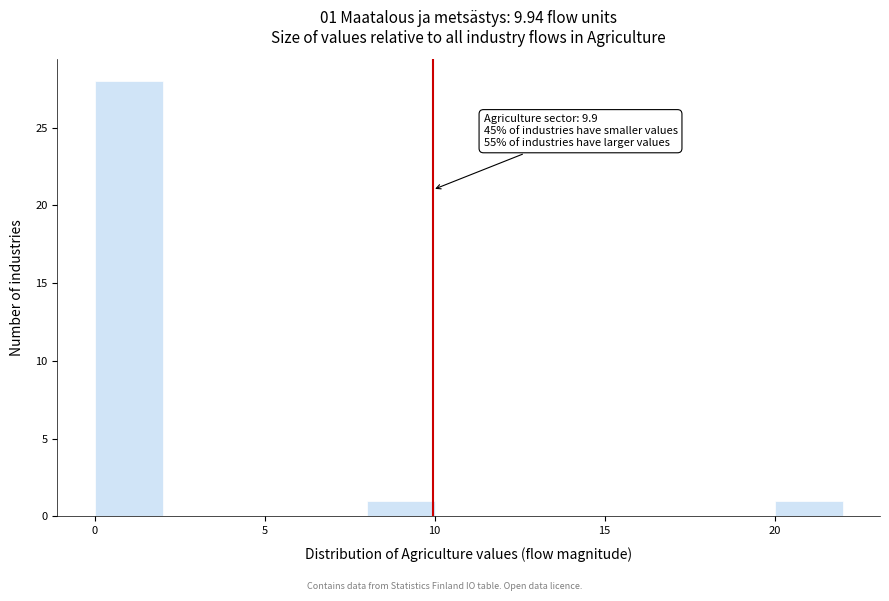

Which range on the x-axis has the tallest bar?

0 to 2